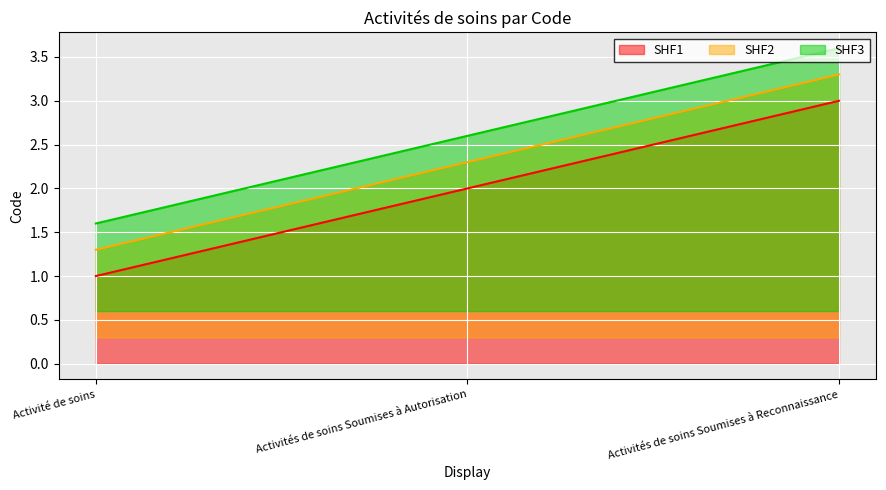

True or false: the data shows 2 at Activités de soins Soumises à Autorisation.

True